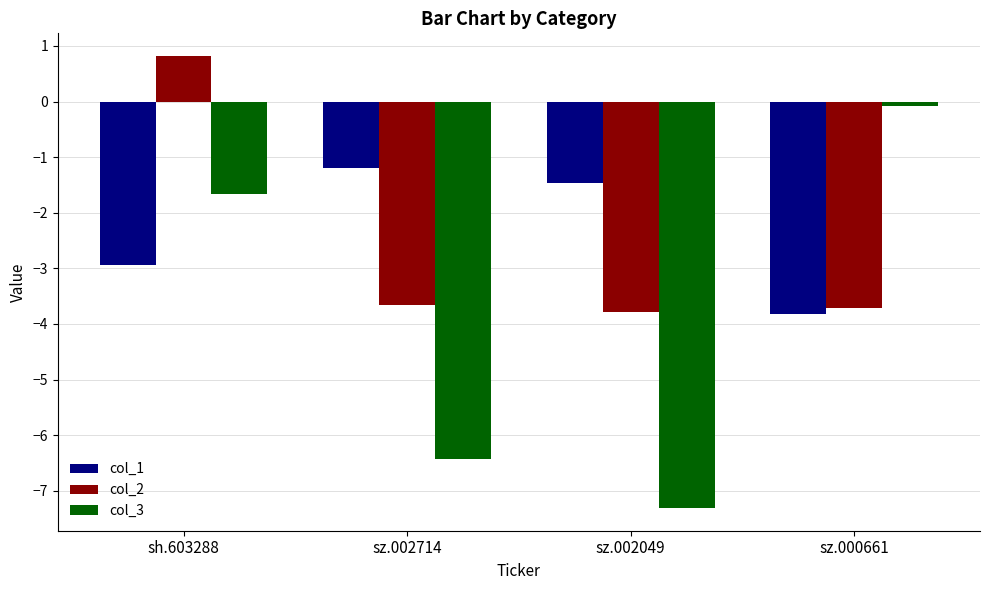

What is the smallest value displayed?

-7.3